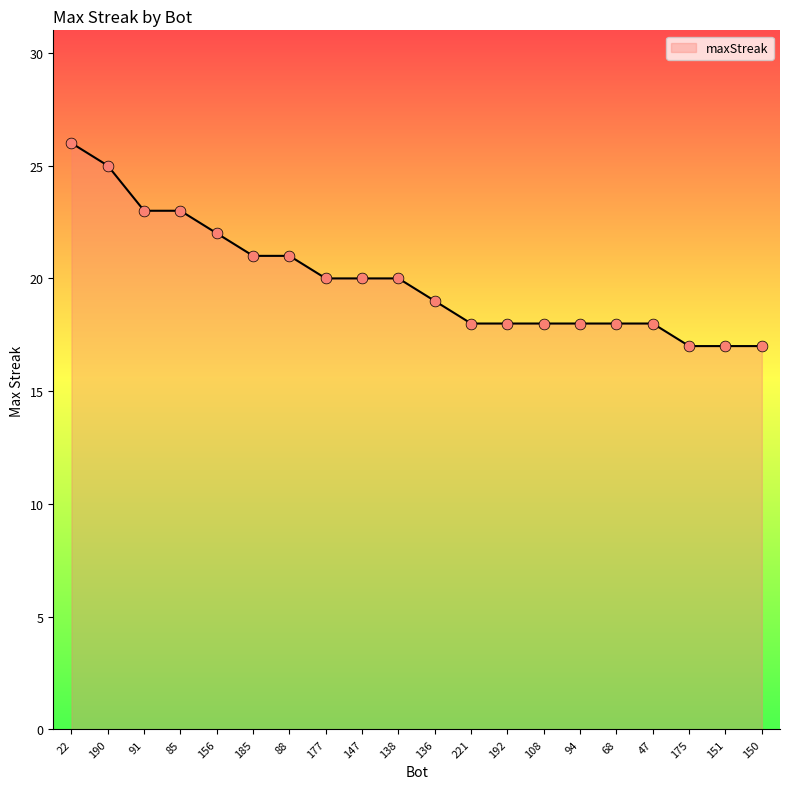

What is the change in value from 138 to 150?

-3